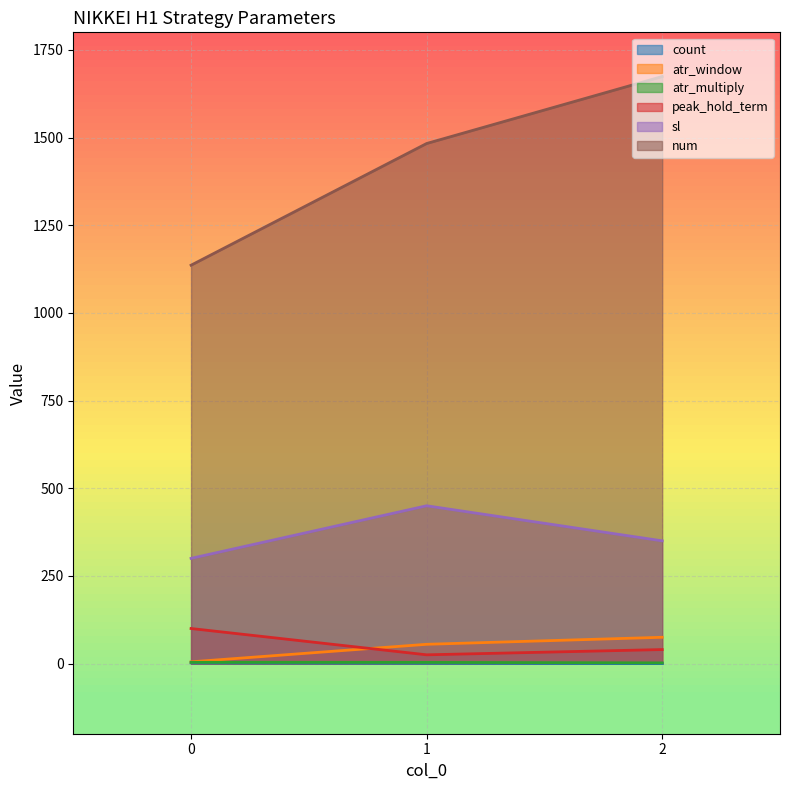

Rank the series at 1 from highest to lowest value.

num, sl, atr_window, peak_hold_term, atr_multiply, count